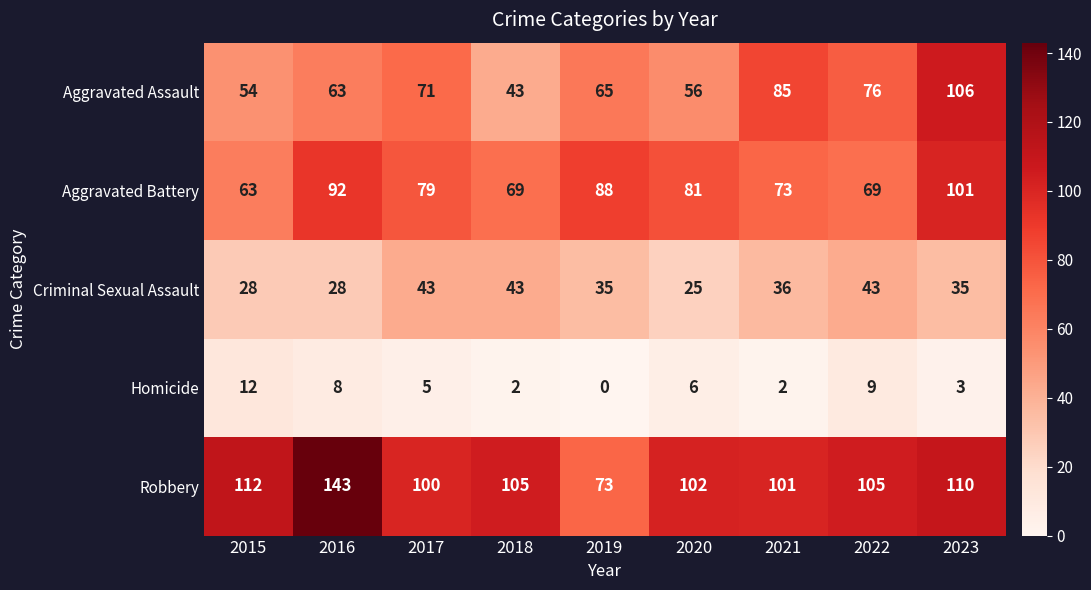

Which category has the highest value across all series?

2016